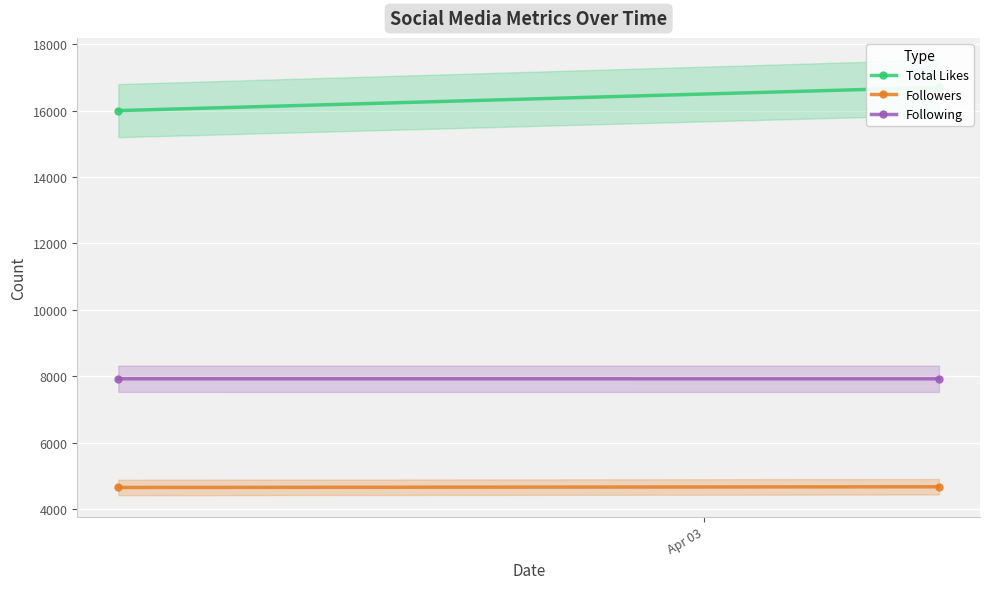

What is the label of the 1st point from the left?

Apr 03